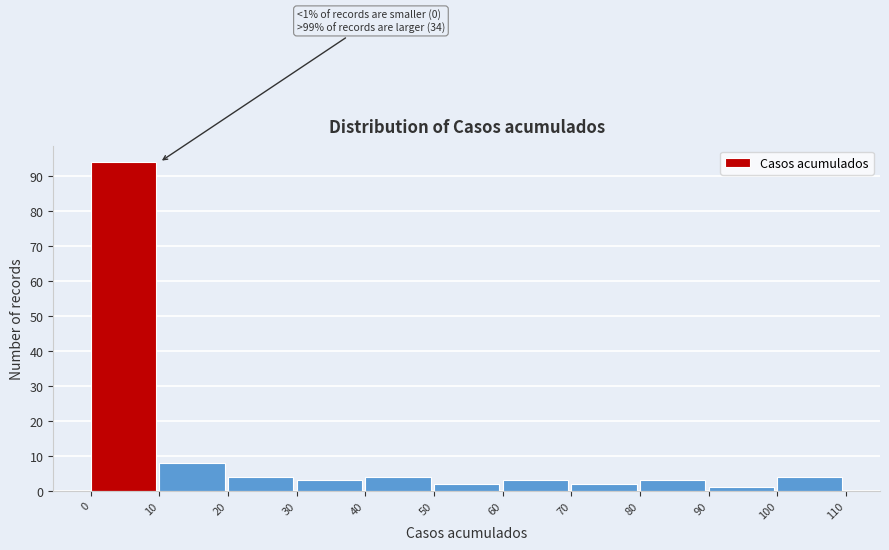

Over which range of the x-axis is the bar tallest?

0 to 10